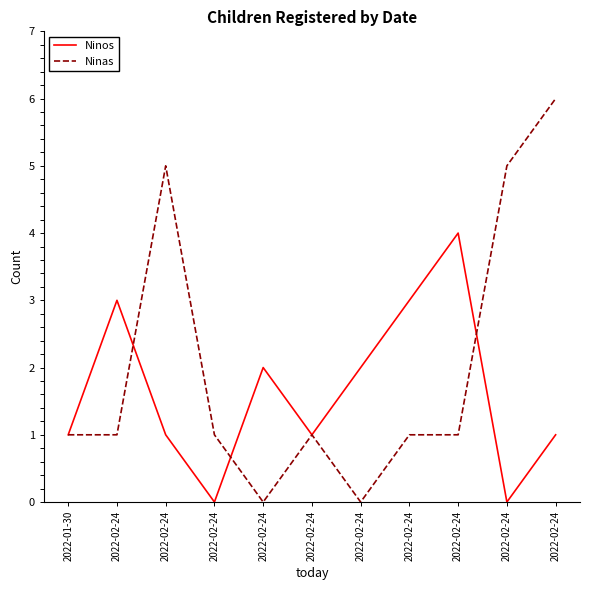

Does the chart have visible grid lines?

No